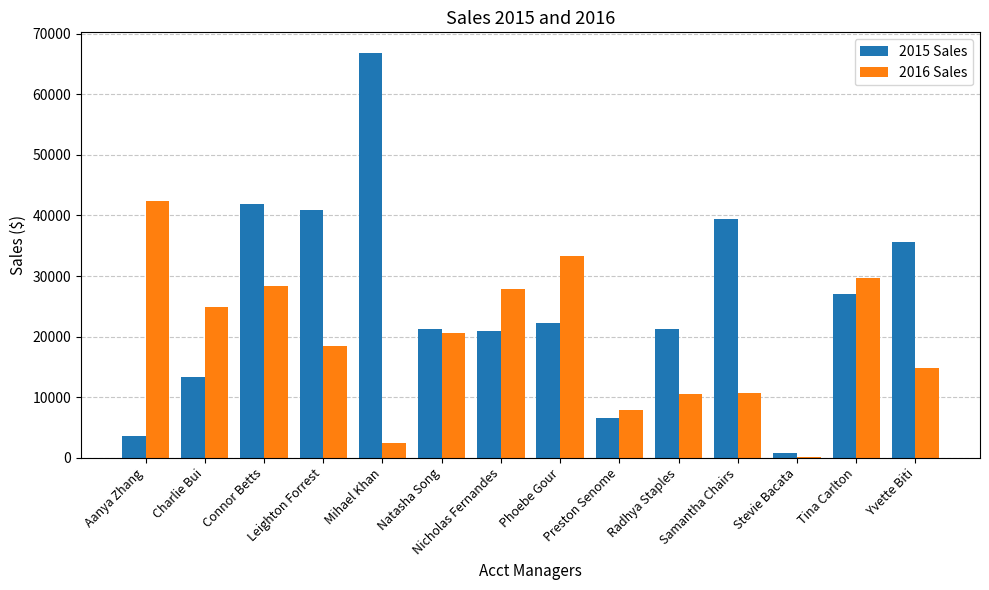

At which label does 2016 Sales first exceed 20562?

Aanya Zhang